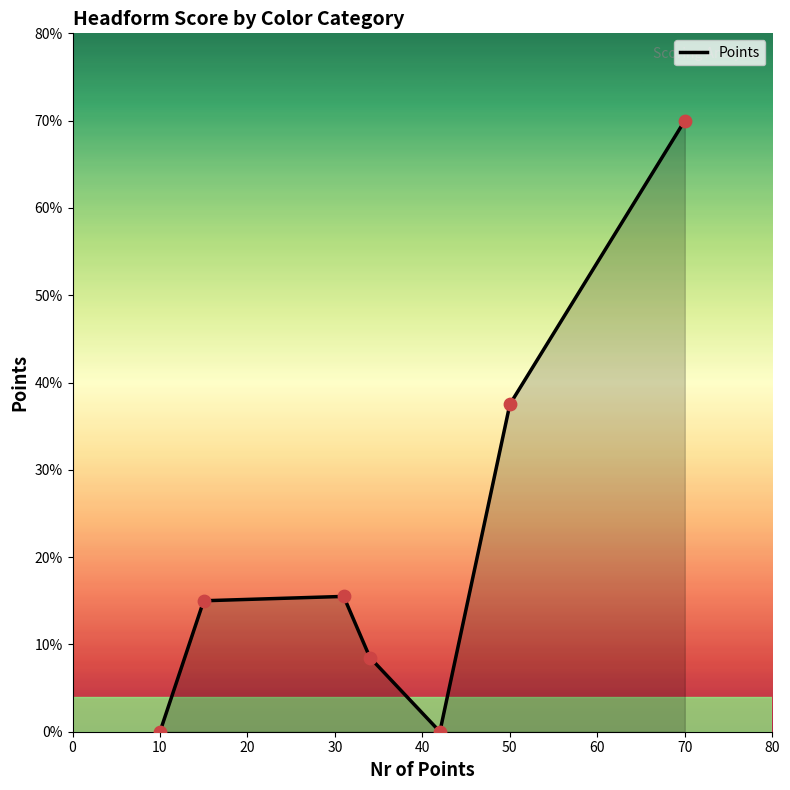

What is the maximum value shown in the chart?

70.0